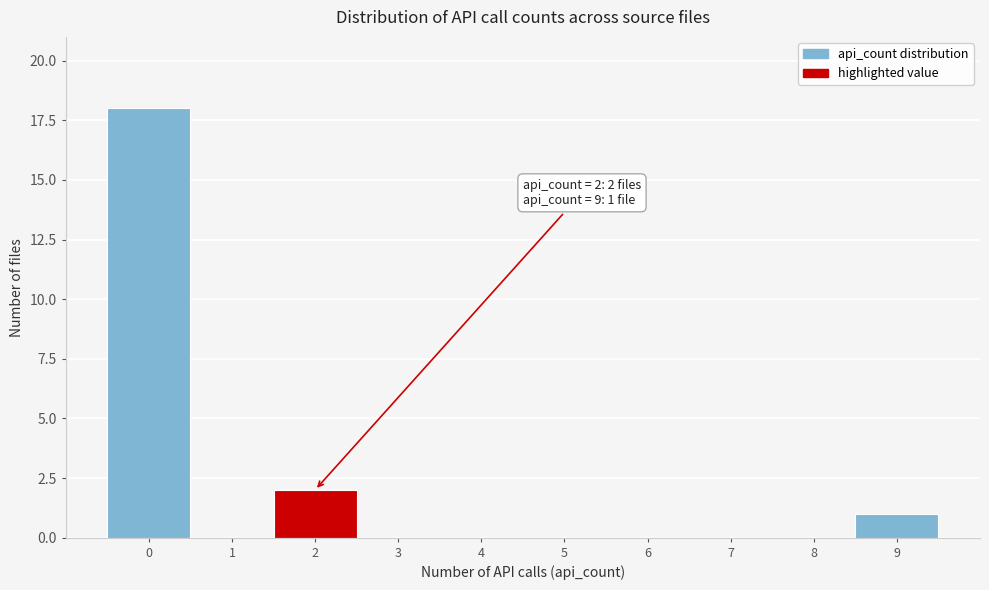

Which range on the x-axis has the tallest bar?

-0.5 to 0.5